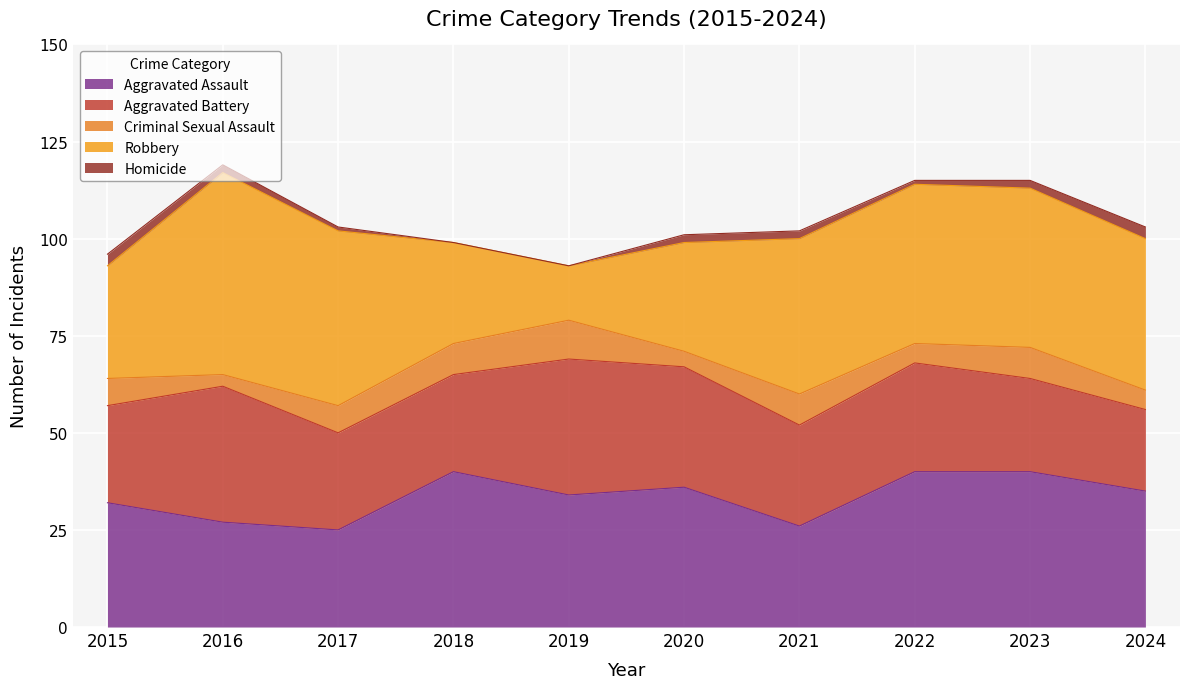

How many values in the Homicide series are below 2?

4